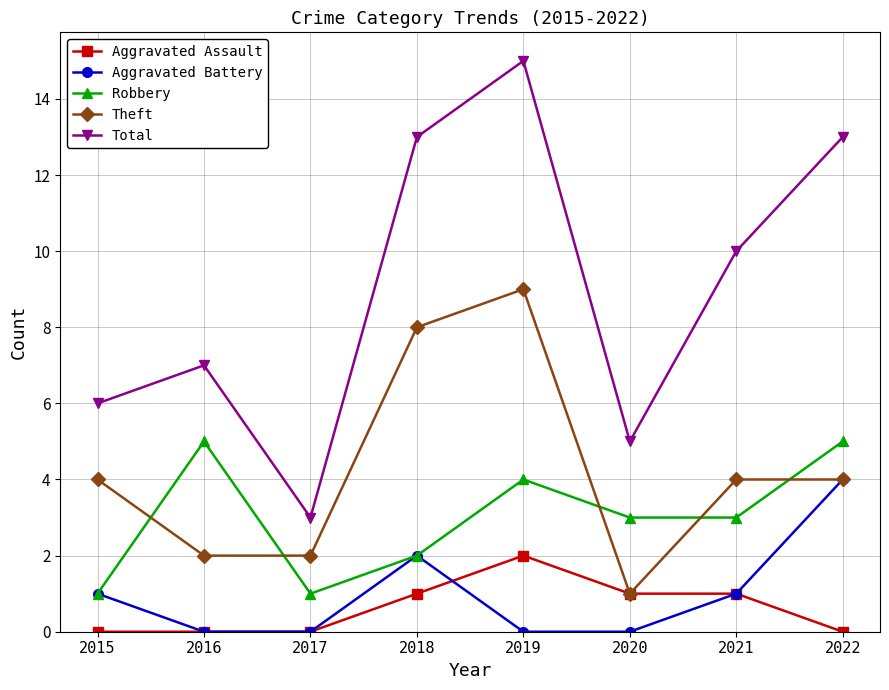

What is the difference between the highest and lowest values at 2018?

12